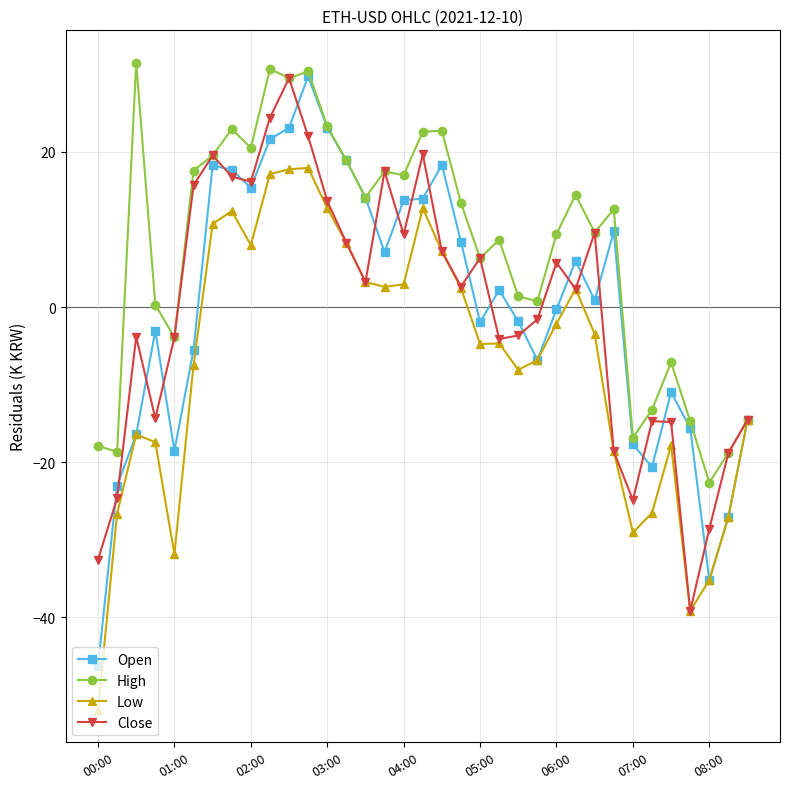

Which series has the widest spread of values?

Open